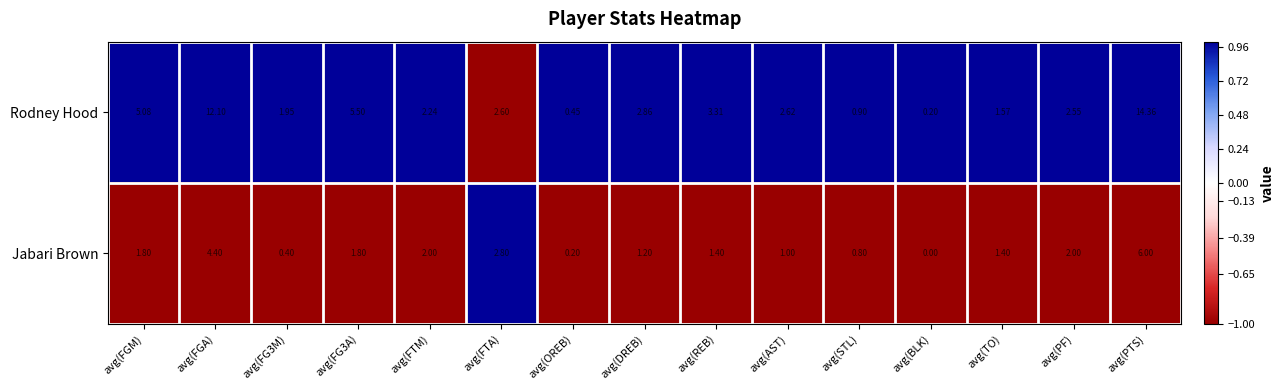

At which category does the chart reach its peak across all series?

avg(PTS)